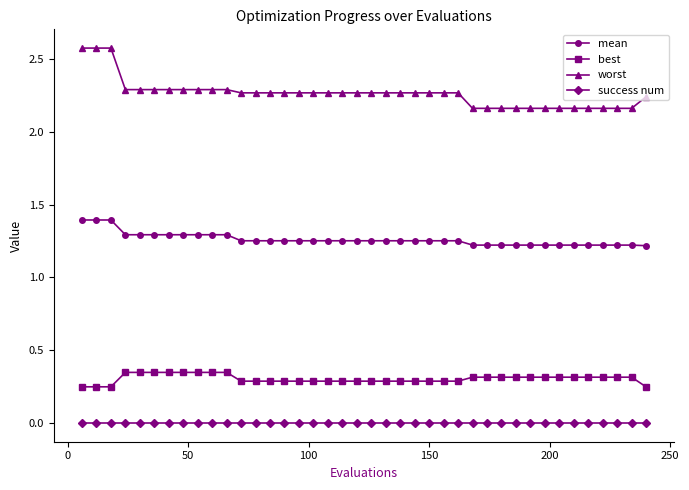

Which series has the largest total across all categories?

worst